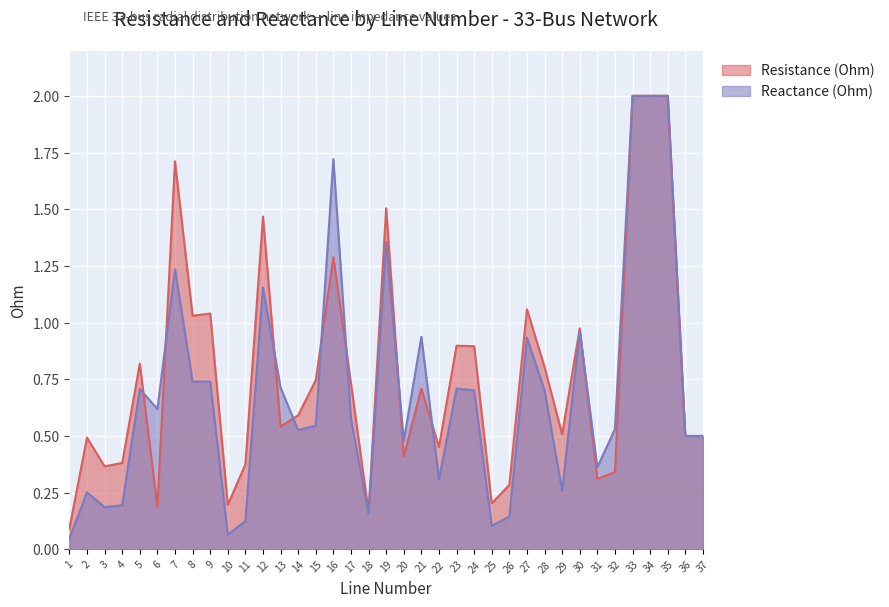

Reading right to left, extract all data points from this chart.

Resistance (Ohm): 37=0.5	36=0.5	35=2.0	34=2.0	33=2.0	32=0.3	31=0.3	30=1.0	29=0.5	28=0.8	27=1.1	26=0.3	25=0.2	24=0.9	23=0.9	22=0.5	21=0.7	20=0.4	19=1.5	18=0.2	17=0.7	16=1.3	15=0.7	14=0.6	13=0.5	12=1.5	11=0.4	10=0.2	9=1.0	8=1.0	7=1.7	6=0.2	5=0.8	4=0.4	3=0.4	2=0.5	1=0.1
Reactance (Ohm): 37=0.5	36=0.5	35=2.0	34=2.0	33=2.0	32=0.5	31=0.4	30=1.0	29=0.3	28=0.7	27=0.9	26=0.1	25=0.1	24=0.7	23=0.7	22=0.3	21=0.9	20=0.5	19=1.4	18=0.2	17=0.6	16=1.7	15=0.5	14=0.5	13=0.7	12=1.2	11=0.1	10=0.1	9=0.7	8=0.7	7=1.2	6=0.6	5=0.7	4=0.2	3=0.2	2=0.3	1=0.0